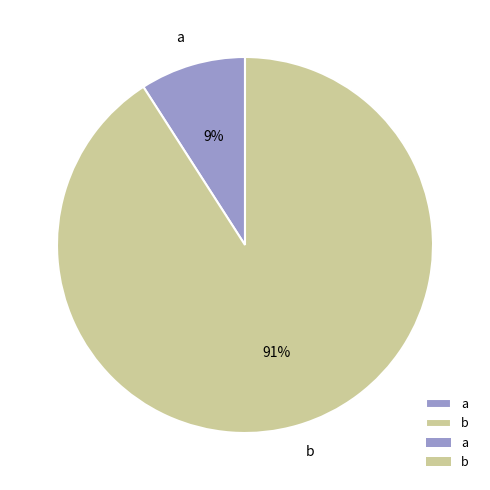

The a slice represents 9% of the pie. True or false?

True